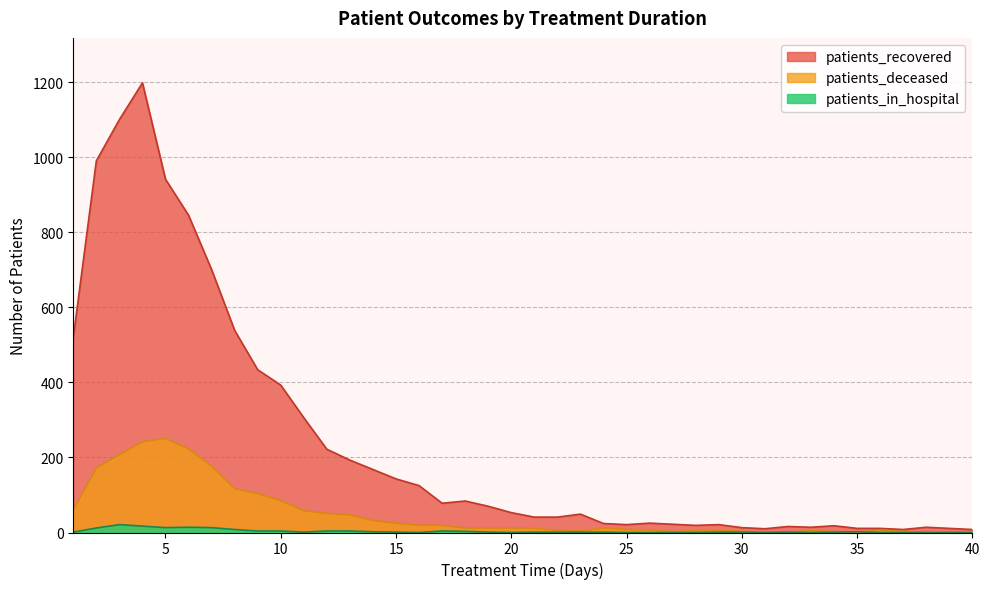

At which label does patients_deceased reach its minimum?

35